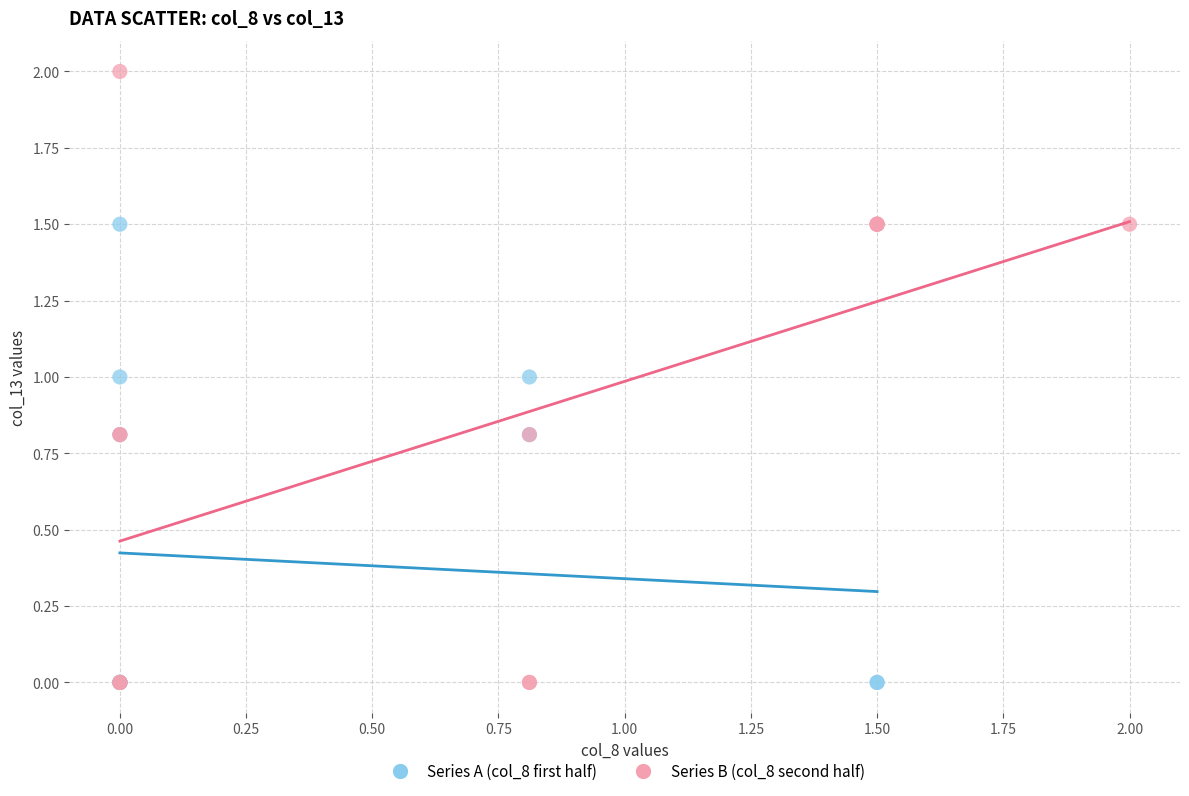

Which series contains the highest Y value?

Series B (col_8 second half)